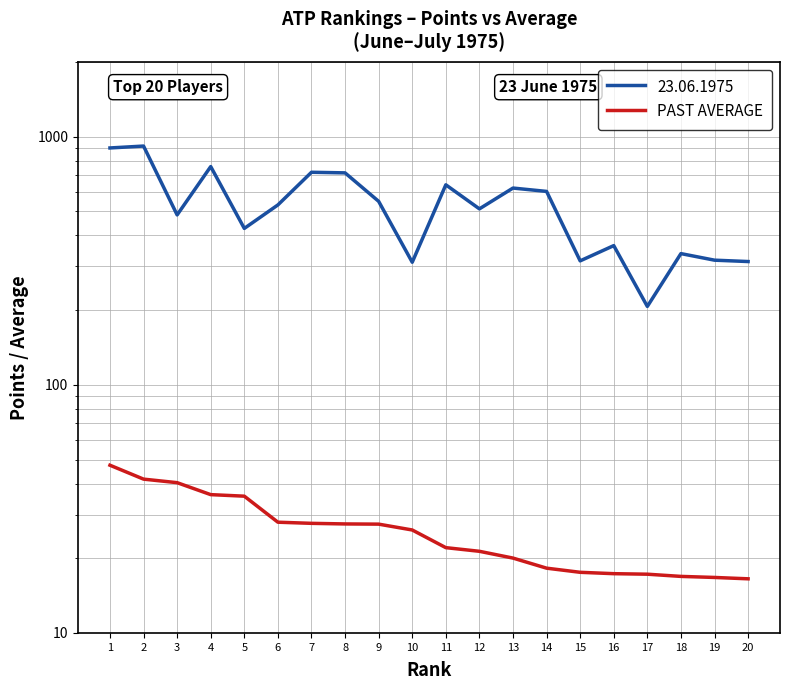

At which label does the data first exceed 26?

1